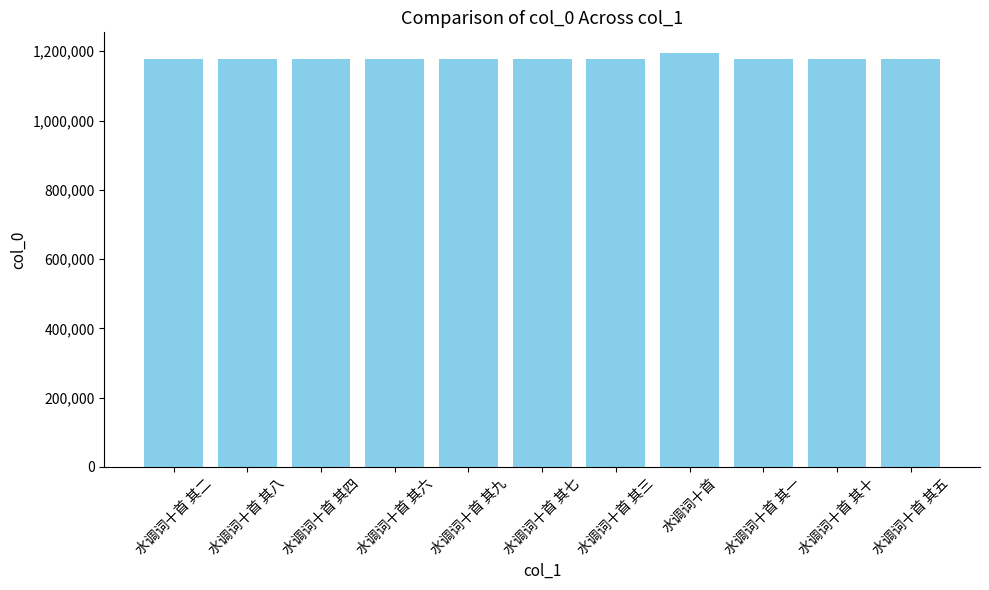

What value does the data have at 水调词十首 其七, to the nearest 10?

1177120